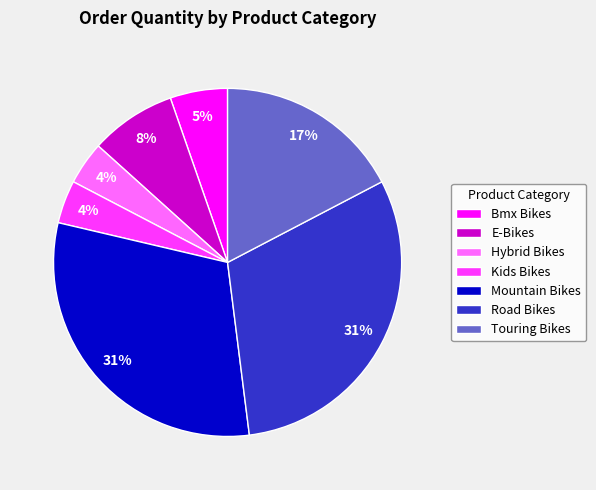

To the nearest percent, what is the combined percentage of Touring Bikes and Mountain Bikes?

48%